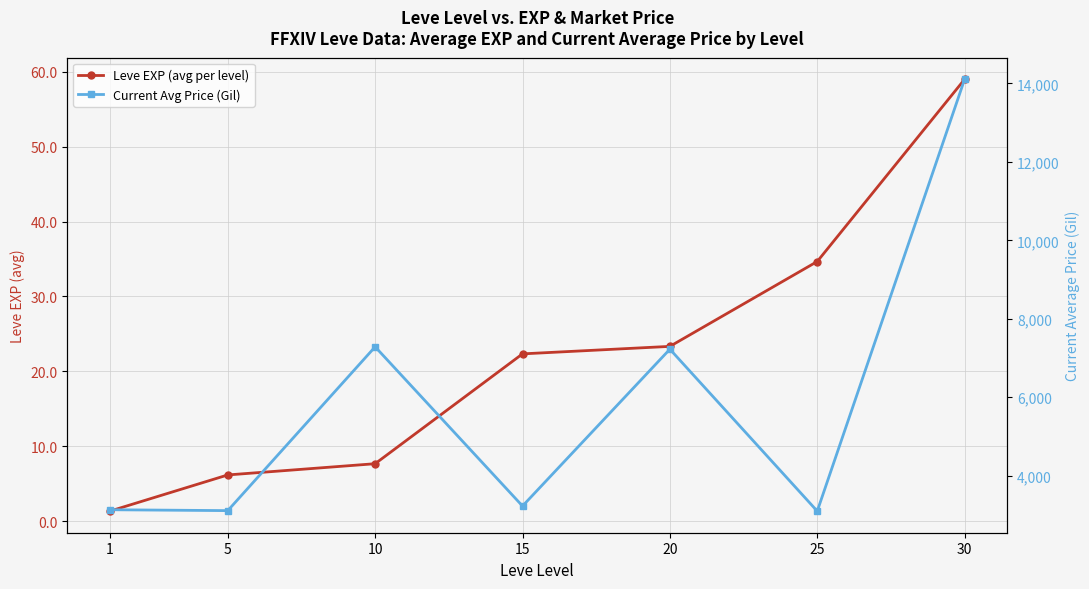

True or false: Leve EXP (avg per level) and Current Avg Price (Gil) cross at least once.

False